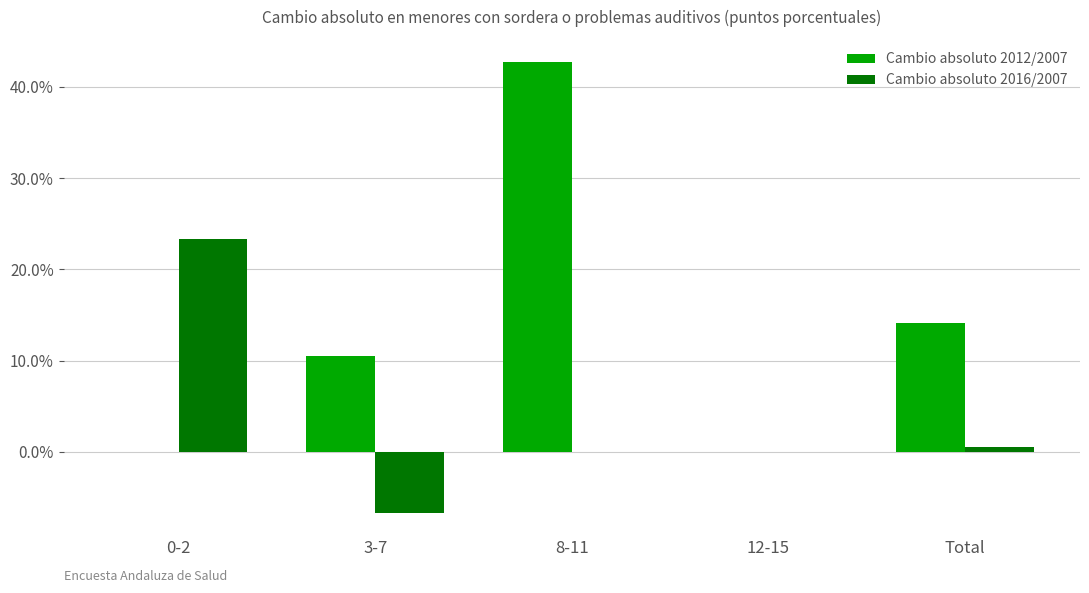

Which has a higher value, 8-11 or 12-15?

8-11